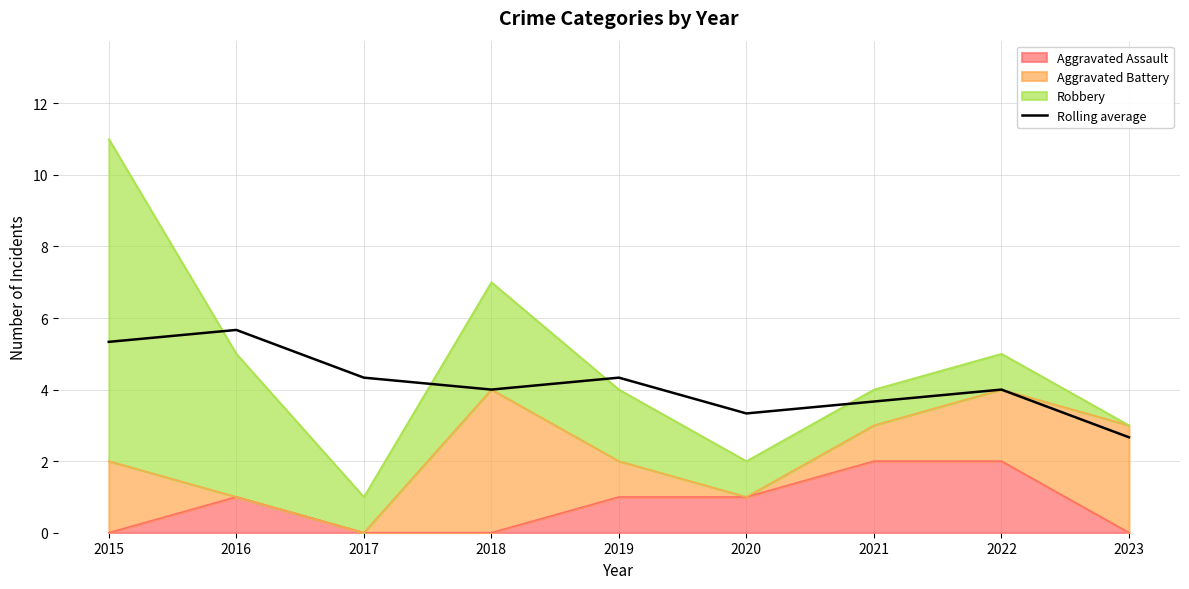

What is the difference between the maximum and minimum values?

3.0